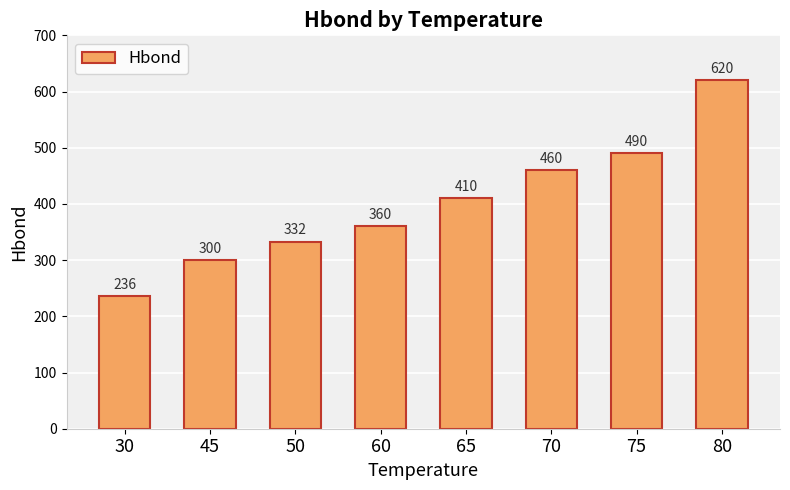

What is the sum of all values?

3208.5